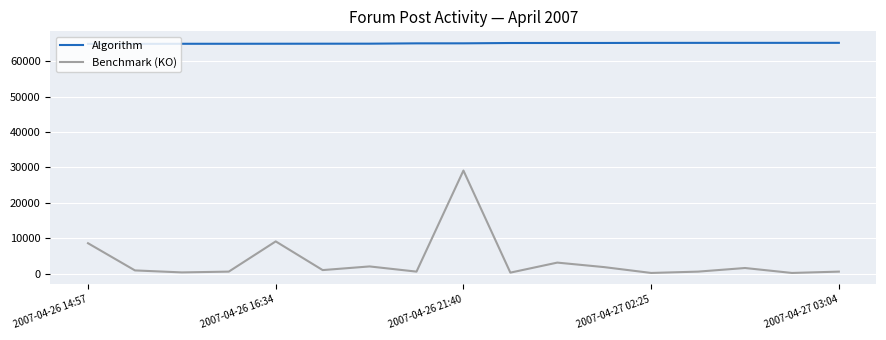

Which series has the largest range (max minus min)?

Benchmark (KO)